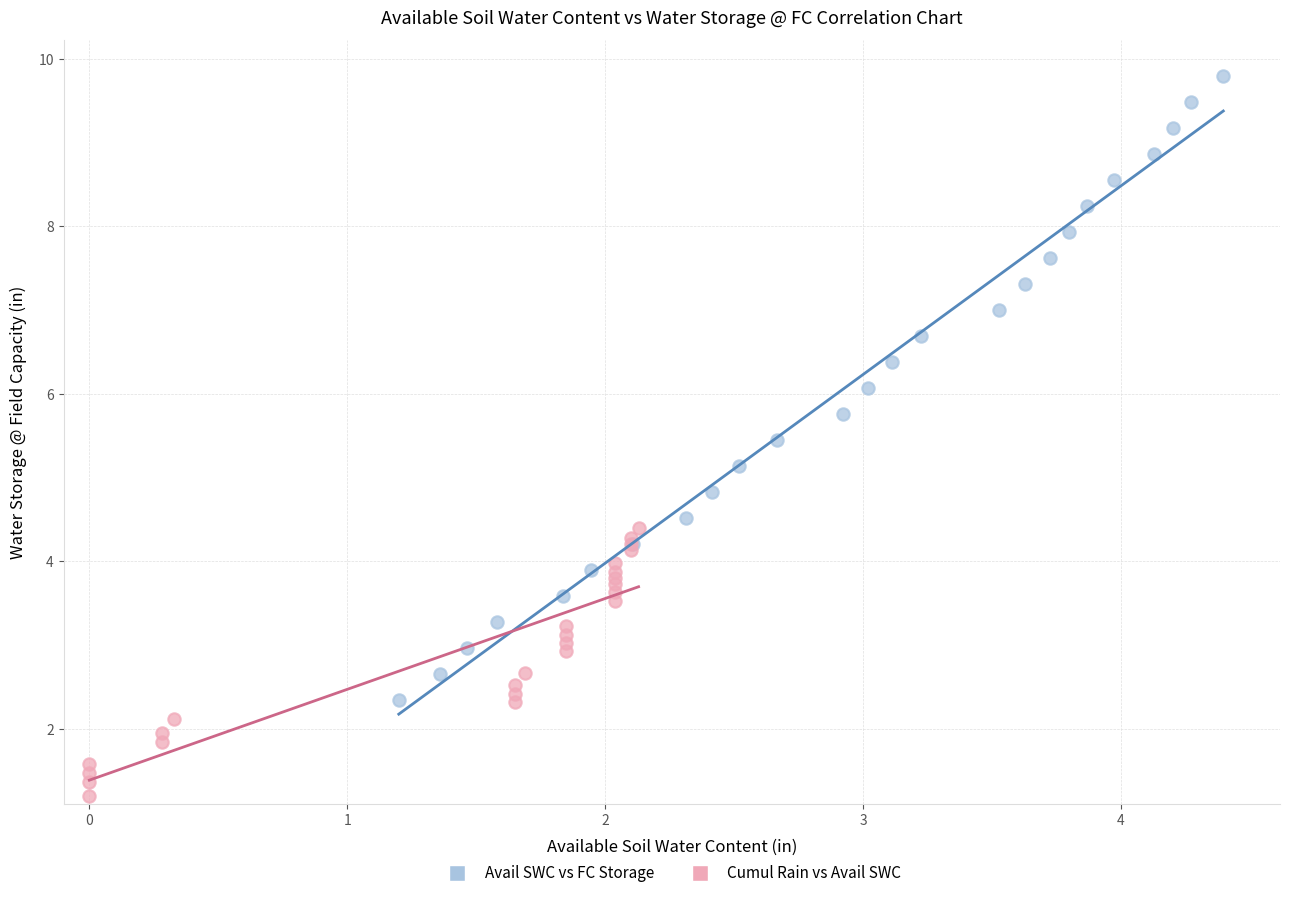

Which series contains the highest Y value?

Avail SWC vs FC Storage